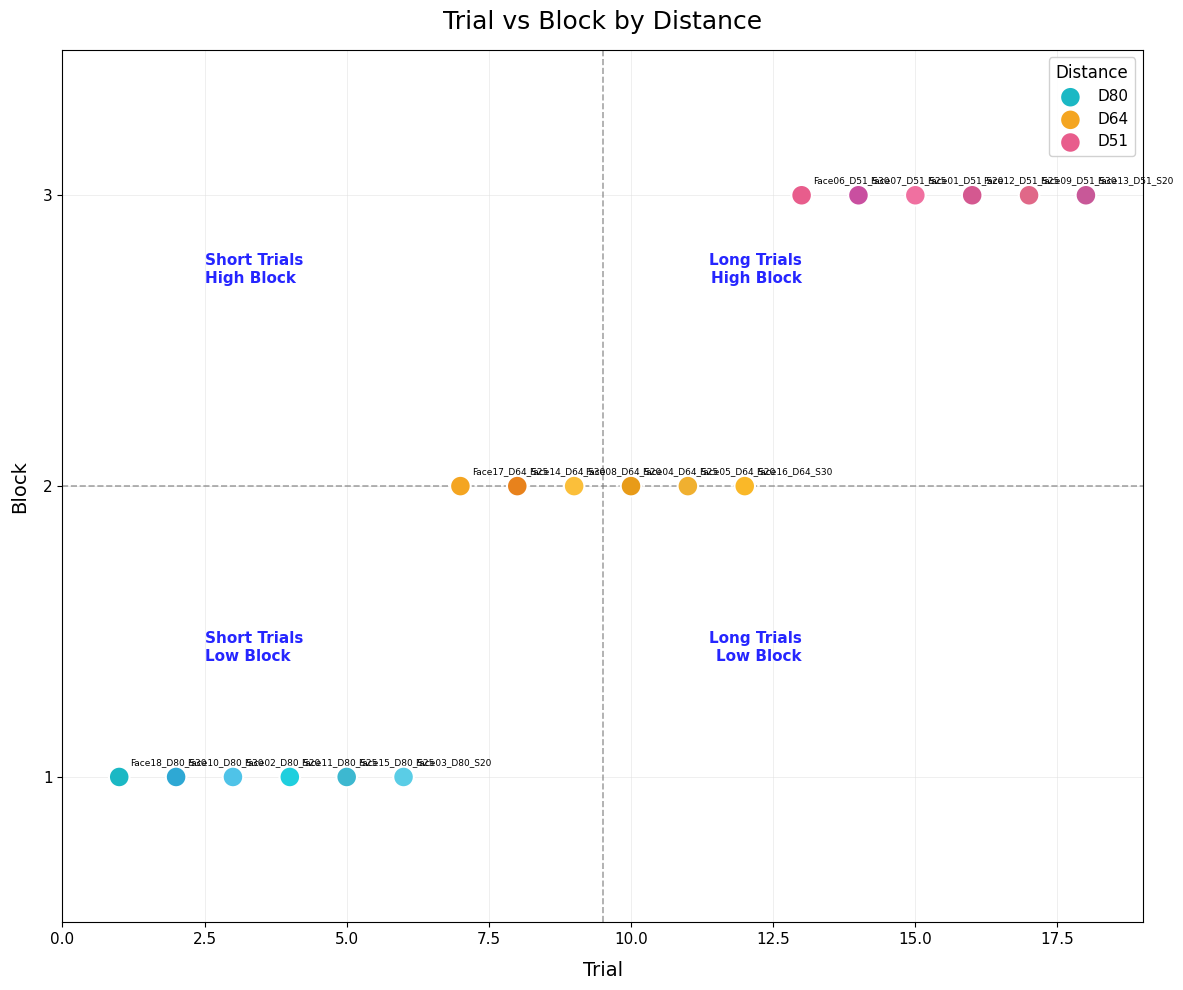

Which series reaches the minimum Y coordinate?

D80